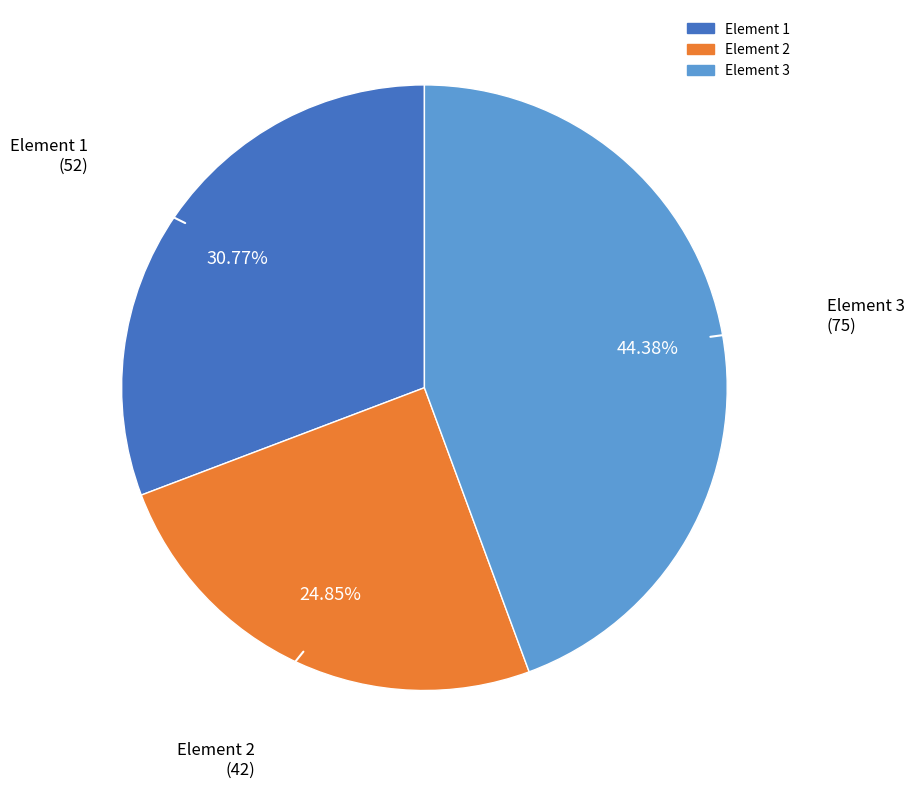

To the nearest percent, what is the difference between the Element 3 and Element 2 slice percentages?

20%